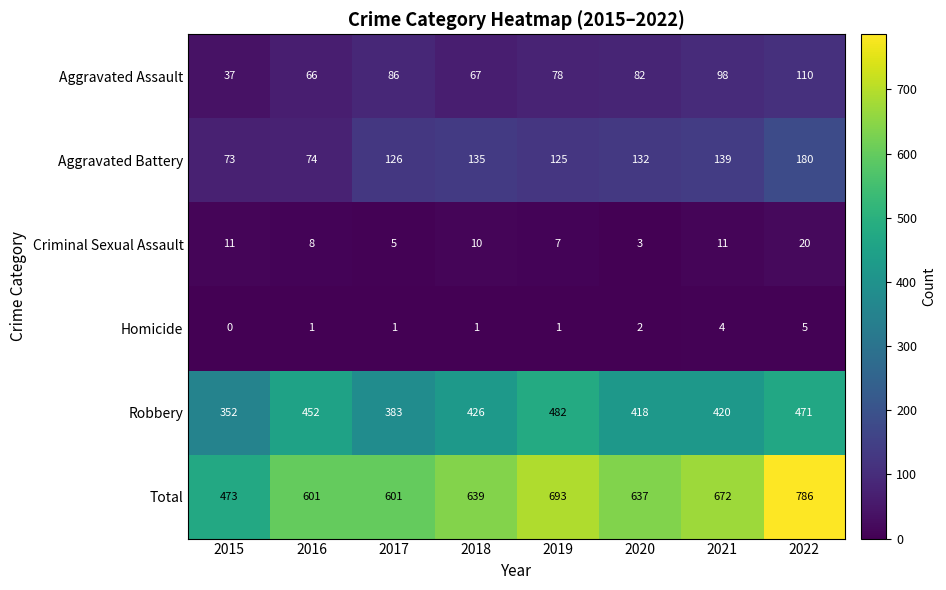

What is the difference between the maximum and minimum values in the Total series?

313